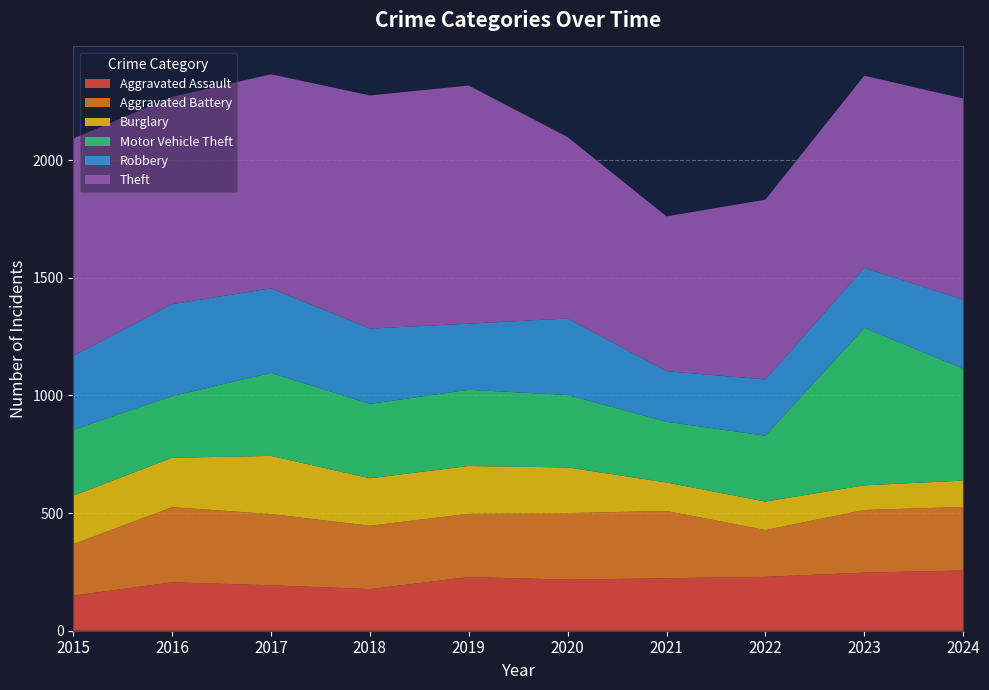

Reading left to right, list all the values displayed in this chart.

Aggravated Assault: 149	206	193	177	228	217	223	229	247	256
Aggravated Battery: 219	319	303	269	269	283	286	199	266	270
Burglary: 206	210	247	202	203	194	121	121	105	112
Motor Vehicle Theft: 280	262	353	316	324	308	258	280	669	476
Robbery: 314	391	359	320	281	325	215	239	255	293
Theft: 924	881	910	991	1012	771	658	764	817	855